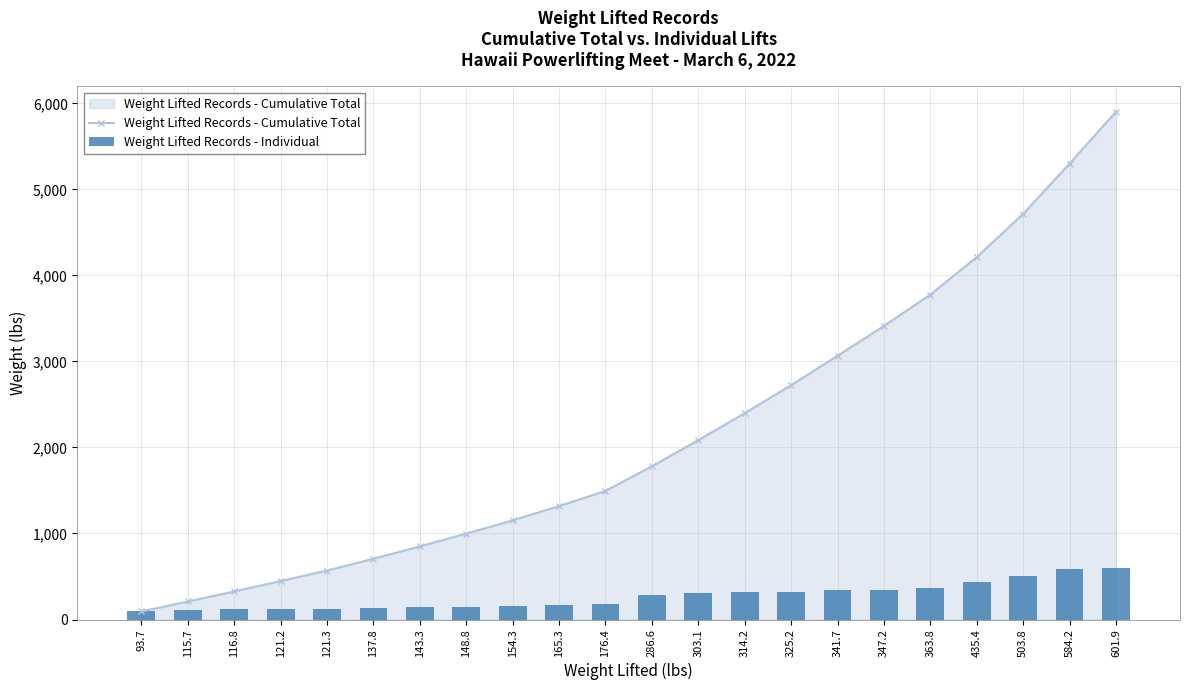

How many groups of bars are there?

22